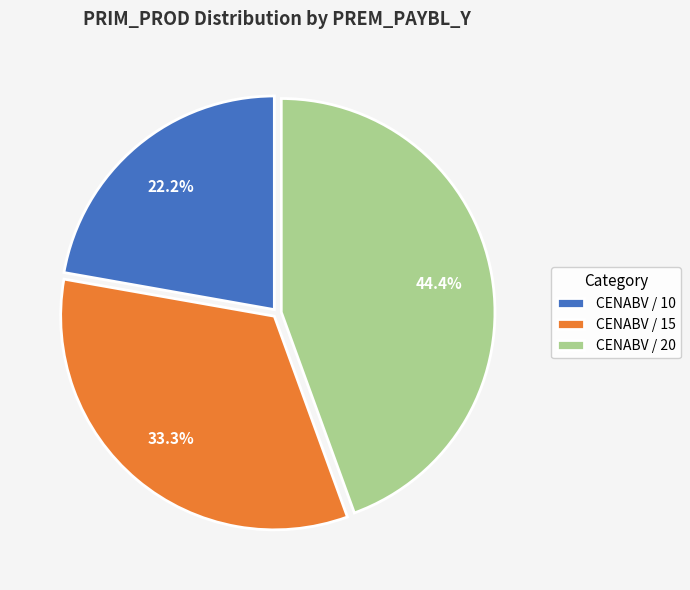

To the nearest percent, what portion does CENABV / 15 represent?

33%